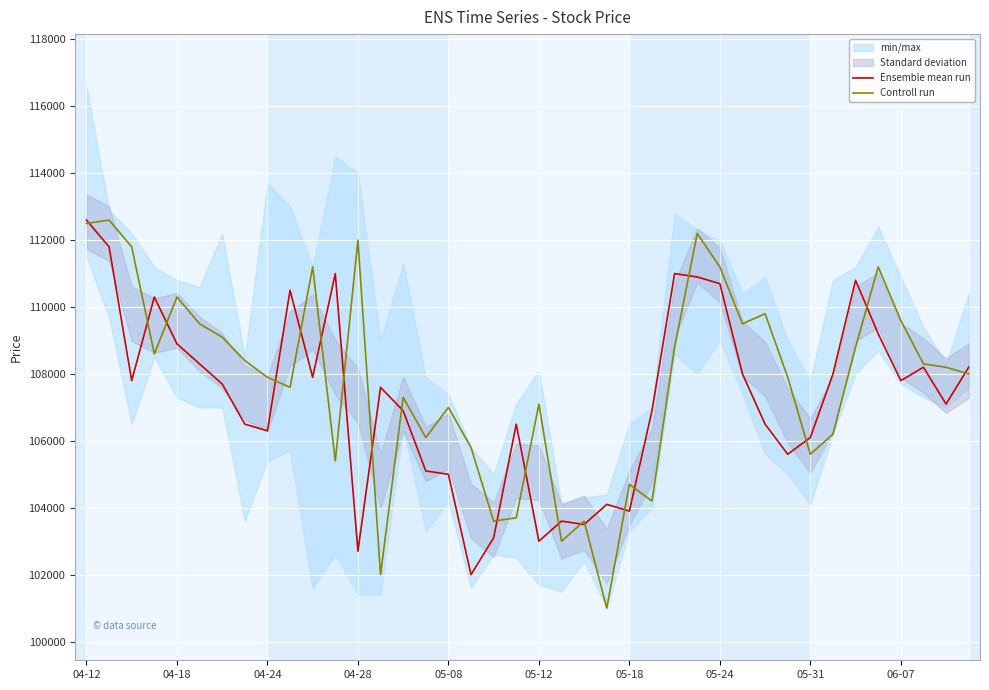

List the series in order of their overall mean, highest first.

Controll run, Ensemble mean run